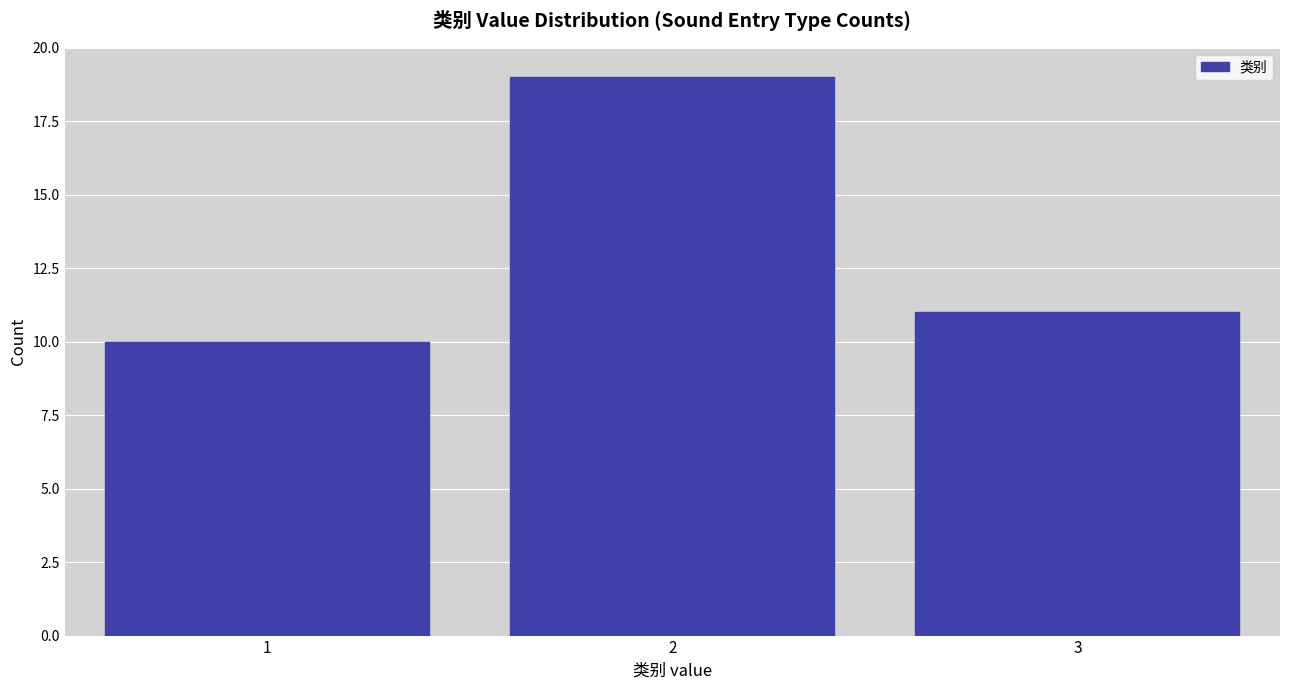

Reading left to right, transcribe all the data shown in this chart.

10	19	11